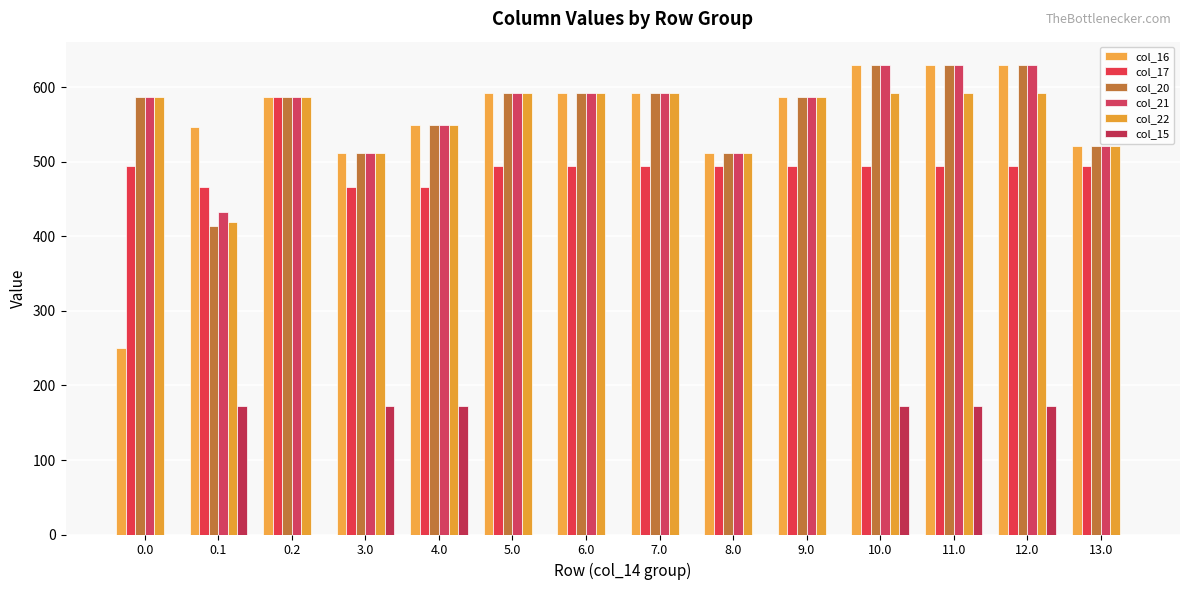

What is the maximum value shown in the chart?

630.0